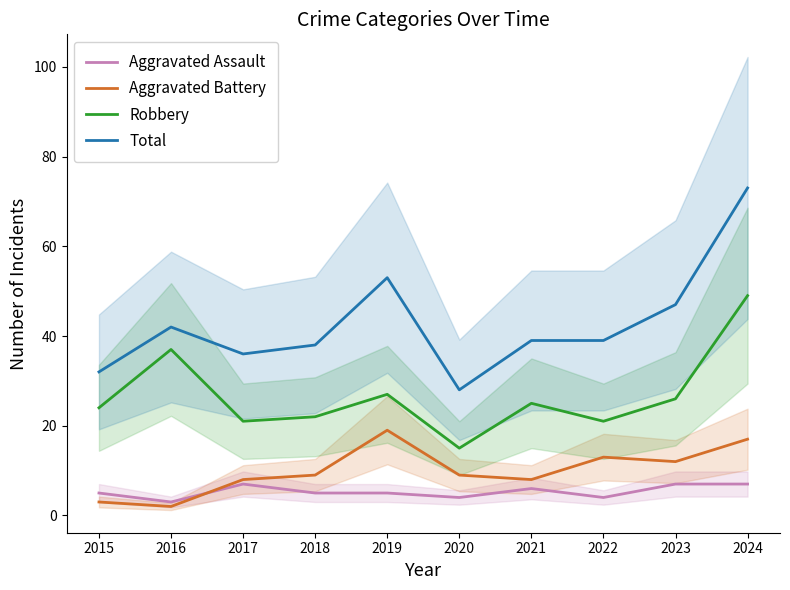

Reading left to right, what are all the values shown in this chart?

Aggravated Assault: 2015=5	2016=3	2017=7	2018=5	2019=5	2020=4	2021=6	2022=4	2023=7	2024=7
Aggravated Battery: 2015=3	2016=2	2017=8	2018=9	2019=19	2020=9	2021=8	2022=13	2023=12	2024=17
Robbery: 2015=24	2016=37	2017=21	2018=22	2019=27	2020=15	2021=25	2022=21	2023=26	2024=49
Total: 2015=32	2016=42	2017=36	2018=38	2019=53	2020=28	2021=39	2022=39	2023=47	2024=73